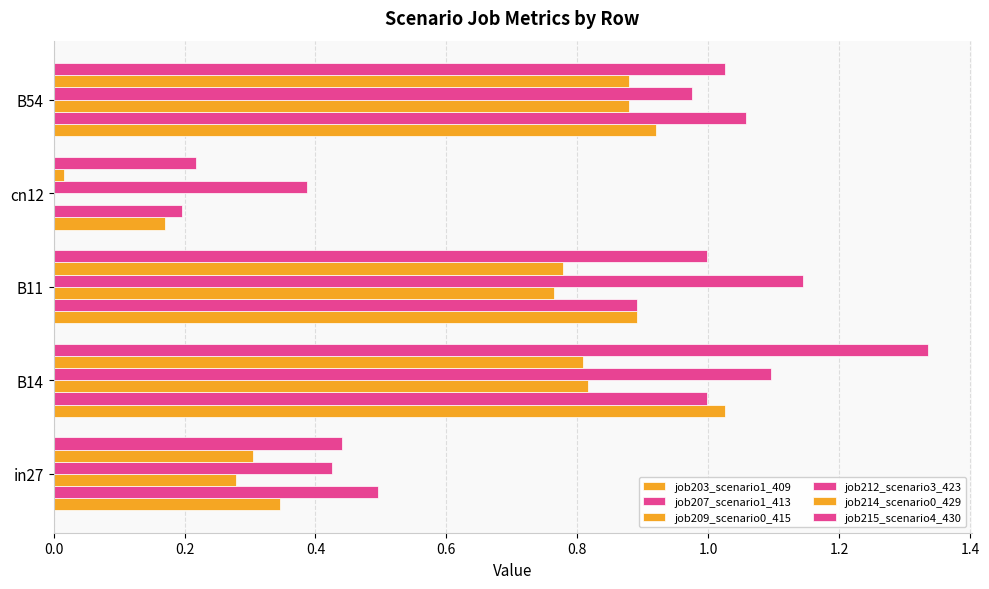

What is the sum of all job215_scenario4_430 values?

4.0